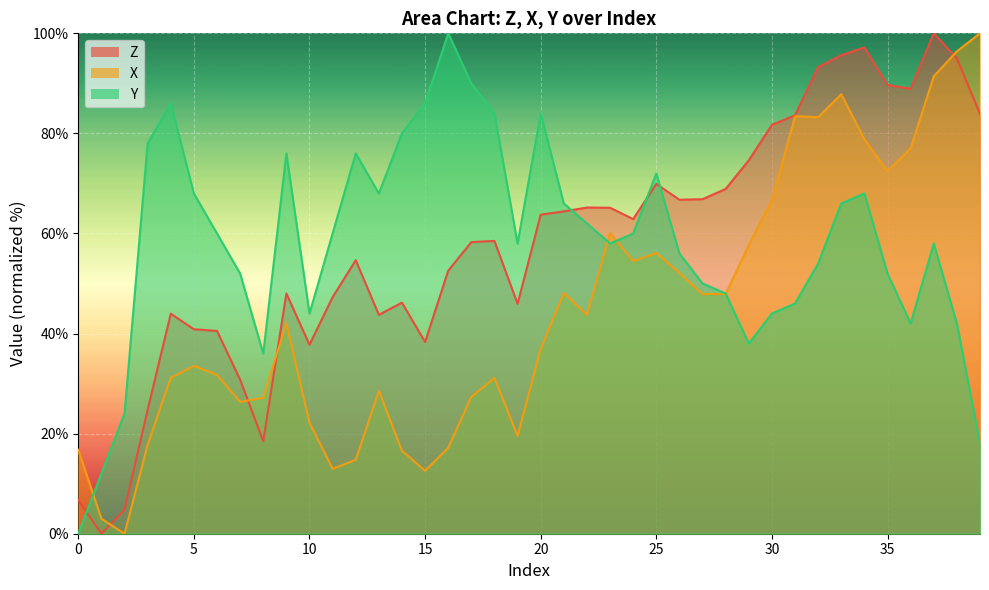

How many times do Z and Y cross each other?

4